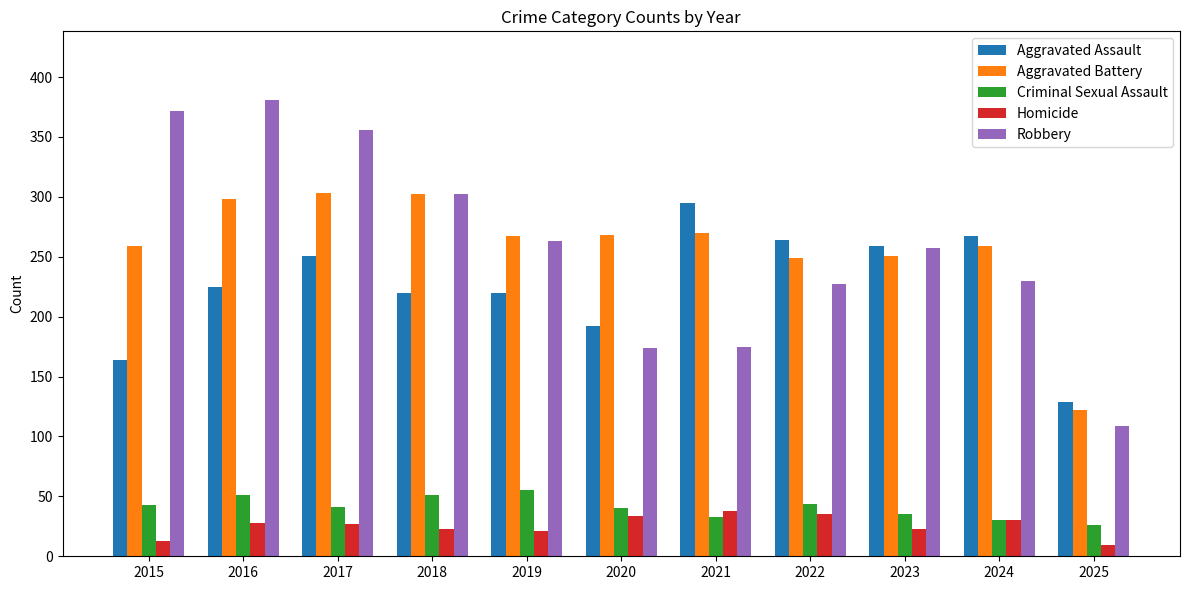

What is the greatest value displayed?

381